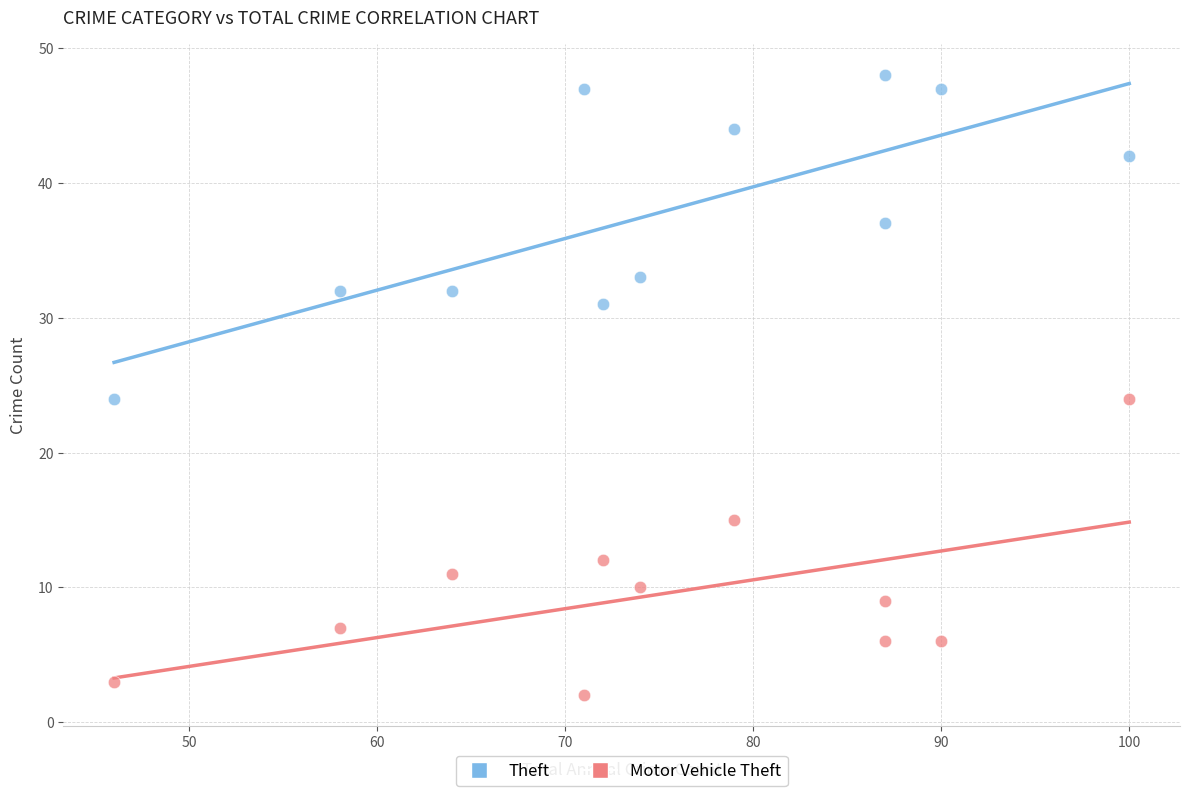

Which series reaches the maximum Y coordinate?

Theft